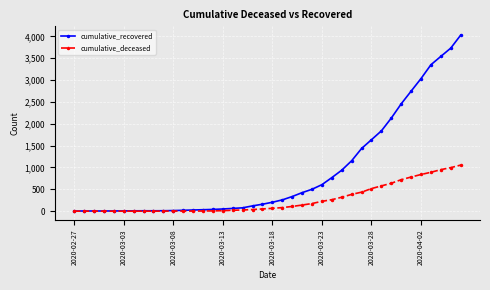

What is the highest value of the cumulative_deceased series?

1054